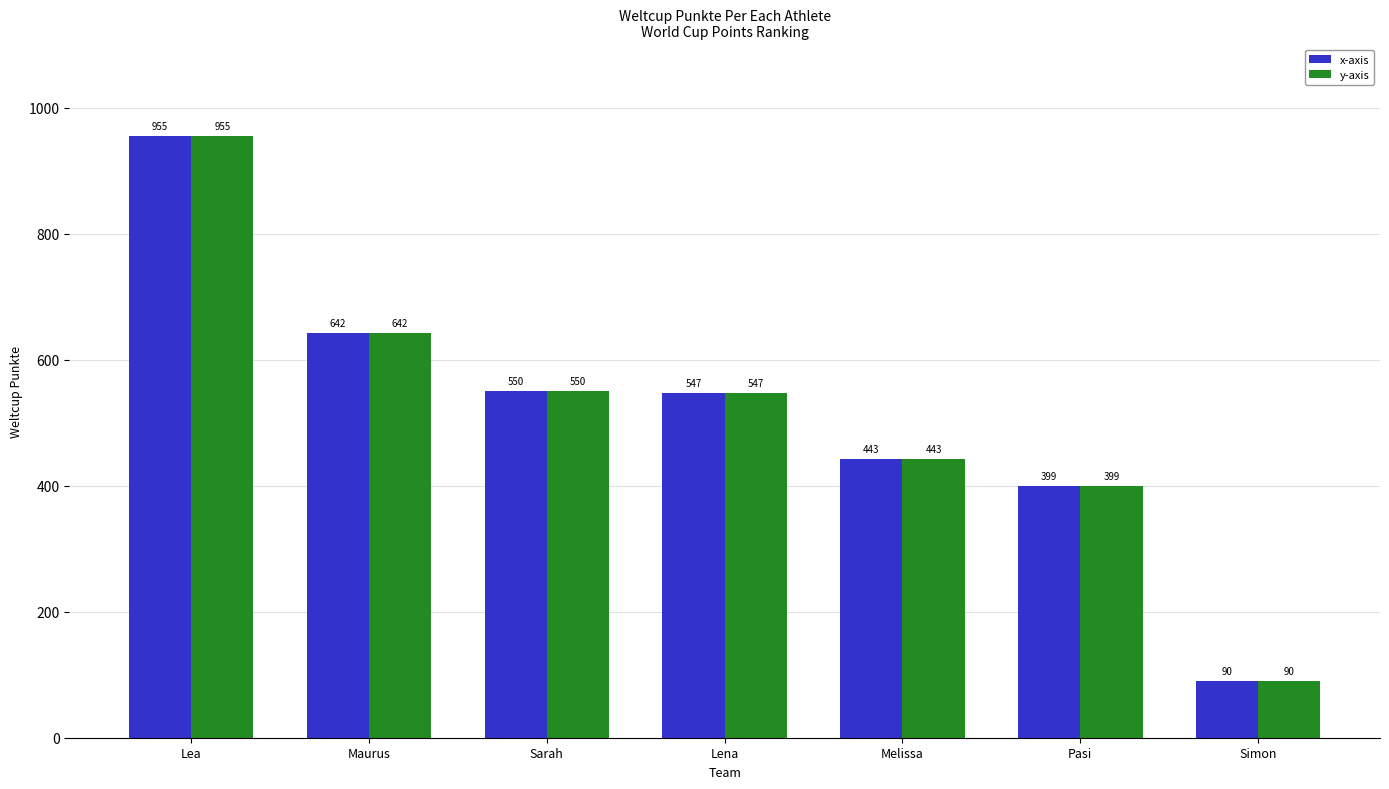

Where is x-axis nearest to the value 522?

Lena